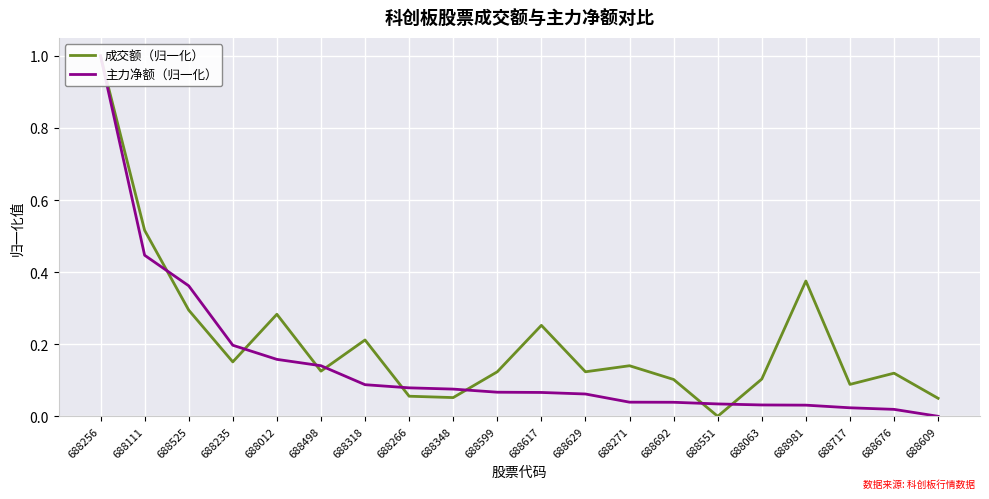

Between which two adjacent categories do 主力净额（归一化） and 成交额（归一化） first intersect?

688111 and 688525